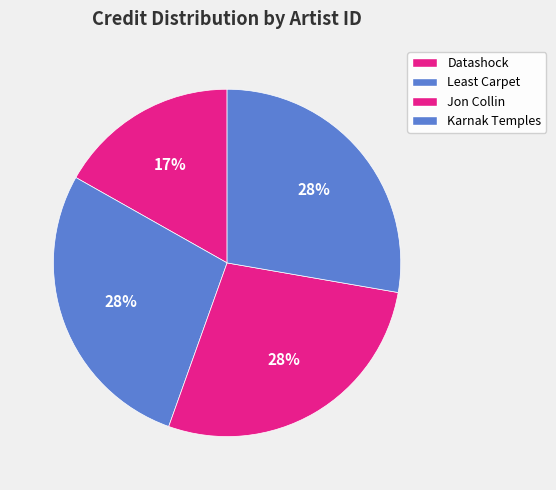

How many slices are in this pie chart?

4